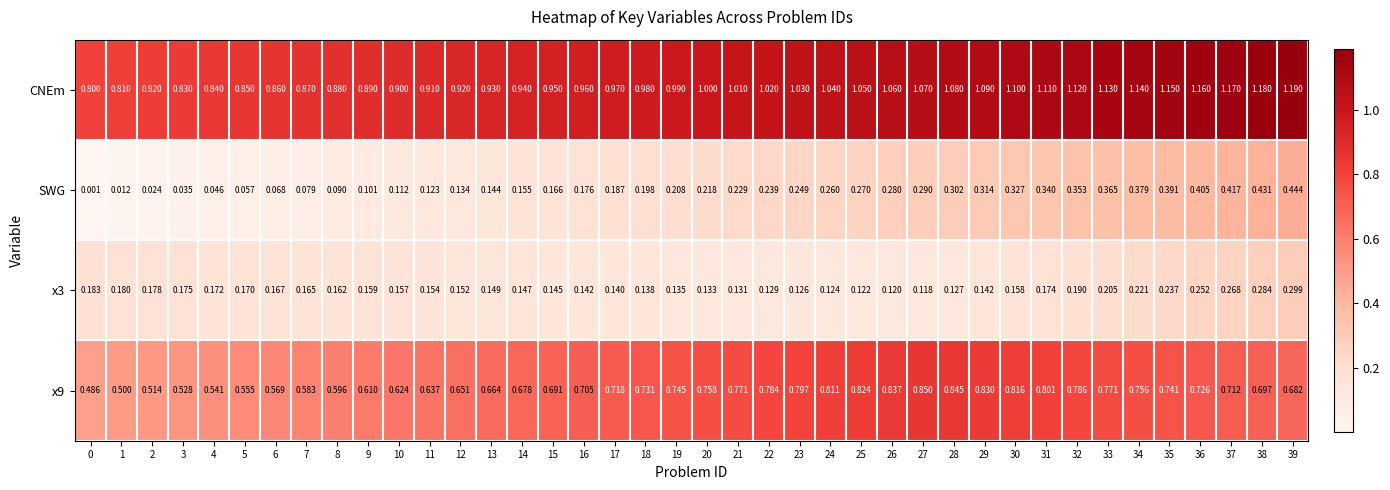

What is the difference between the highest and lowest values at 19?

0.9